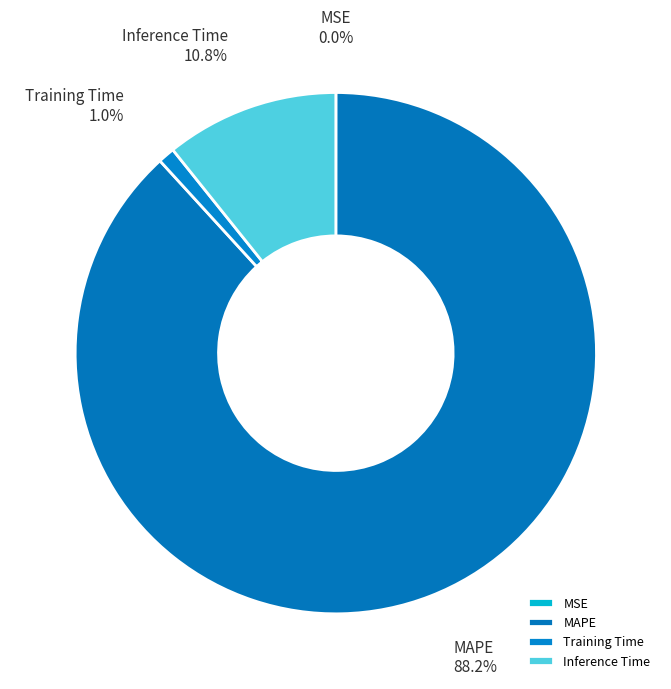

What is the largest slice in the pie chart?

MAPE